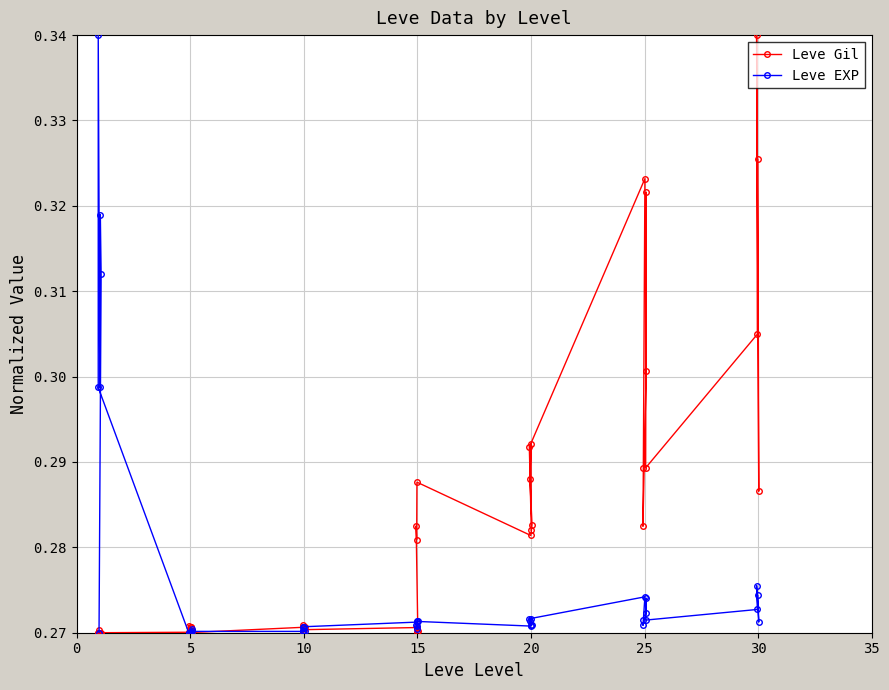

Which series has the largest total across all categories?

Leve Gil